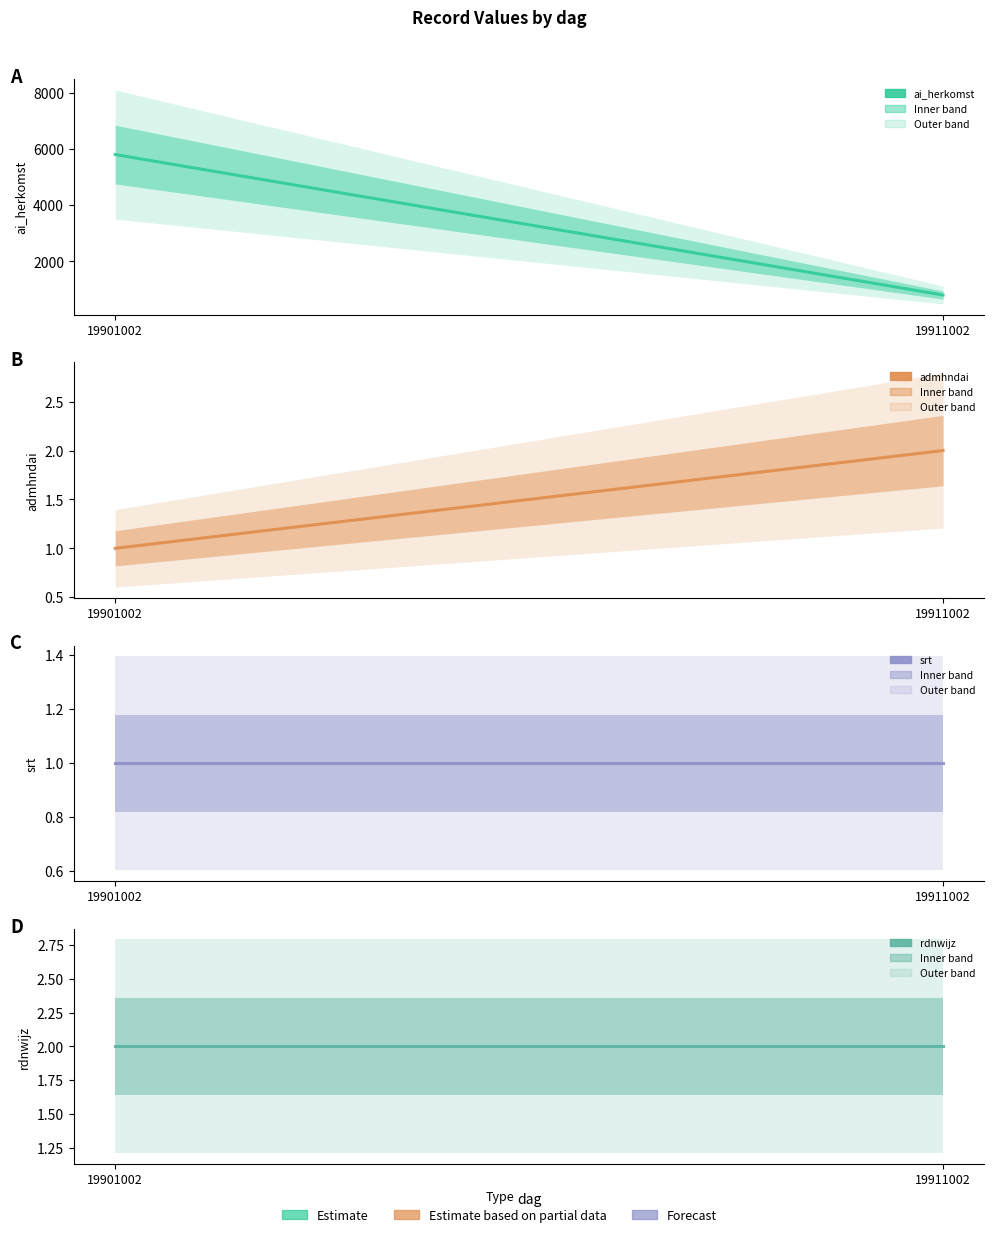

Is it true that srt equals 0 at 19911002?

False